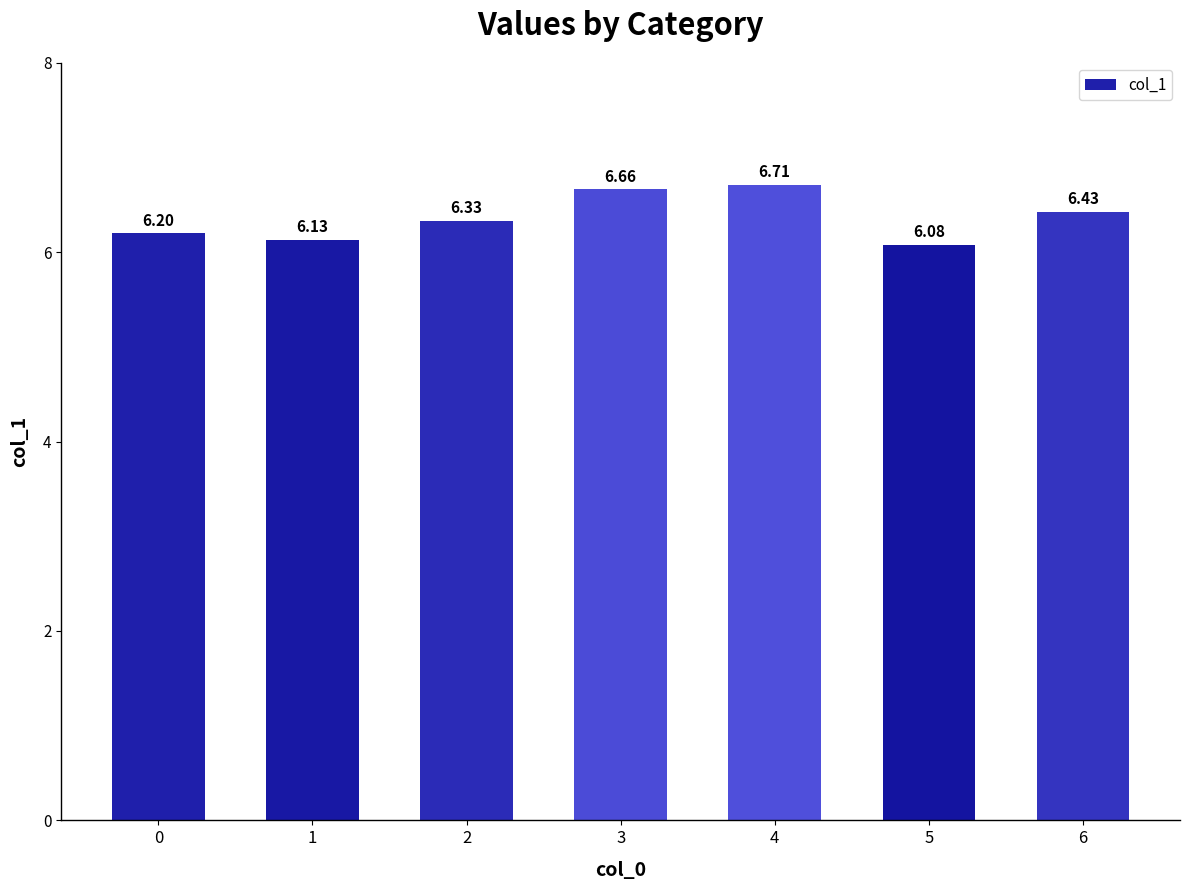

At which category does the chart reach its minimum across all series?

5